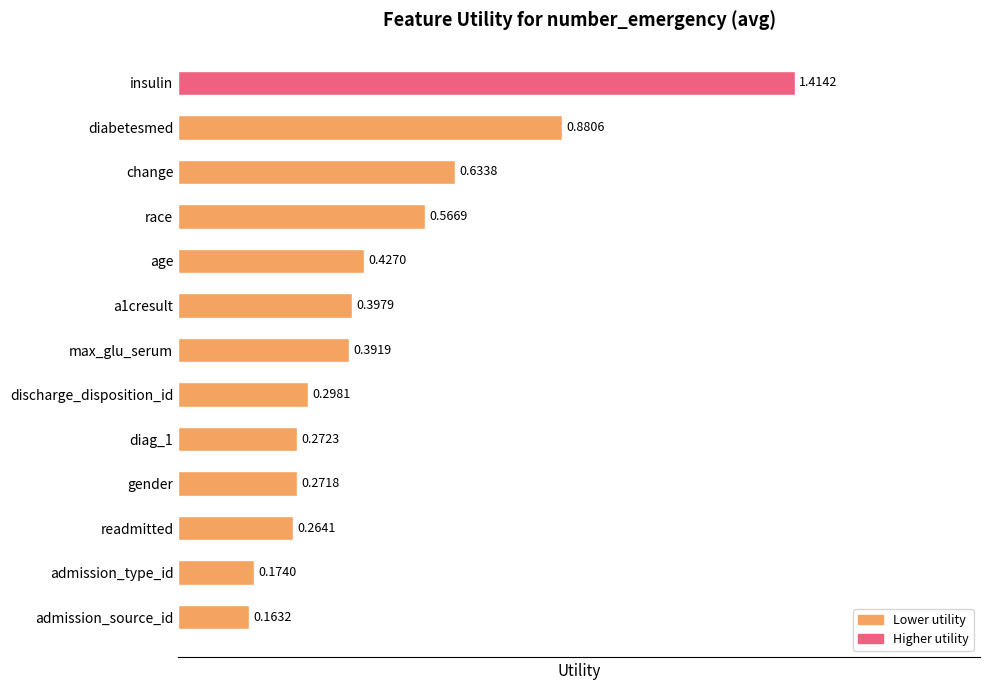

Between diabetesmed and gender, which is larger?

diabetesmed